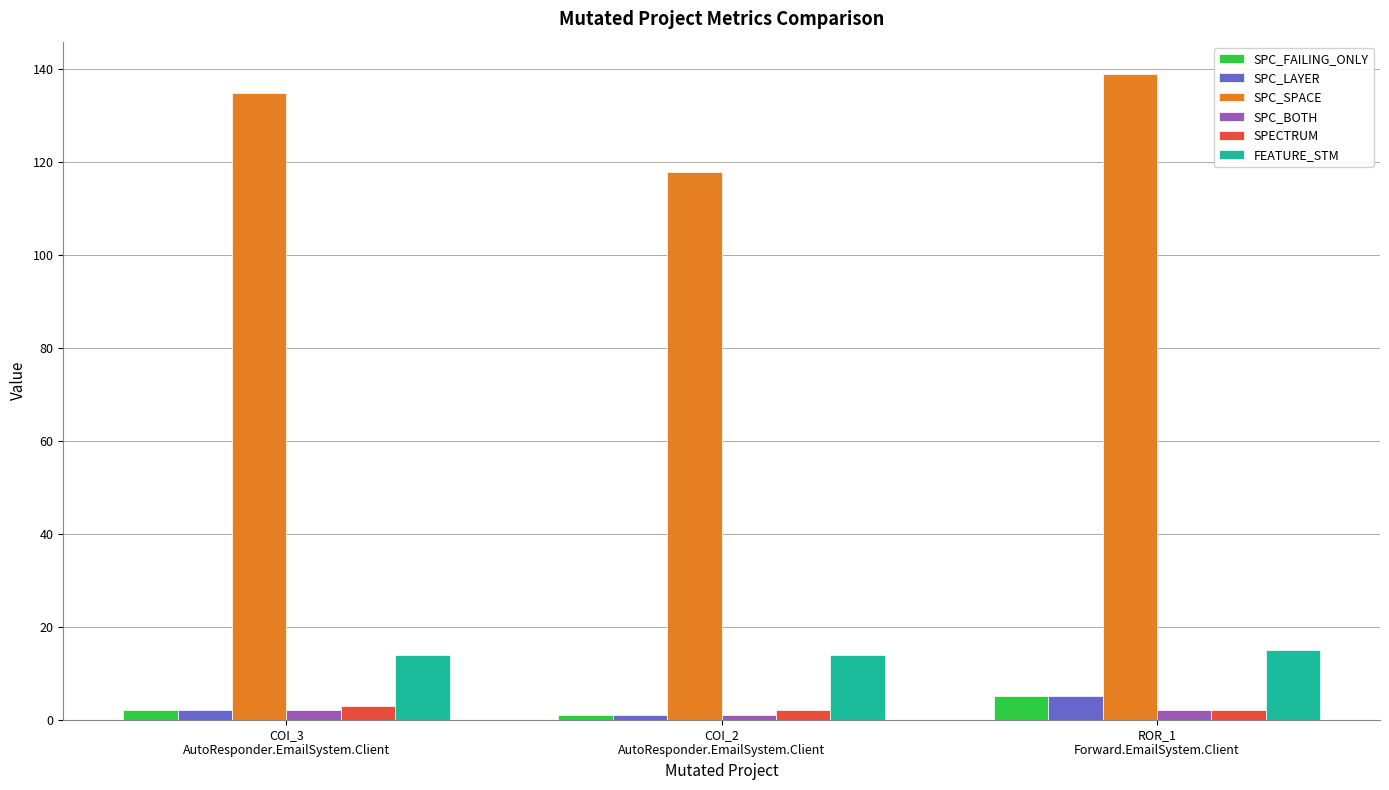

Reading right to left, transcribe all the data shown in this chart.

SPC_FAILING_ONLY: 5	1	2
SPC_LAYER: 5	1	2
SPC_SPACE: 139	118	135
SPC_BOTH: 2	1	2
SPECTRUM: 2	2	3
FEATURE_STM: 15	14	14